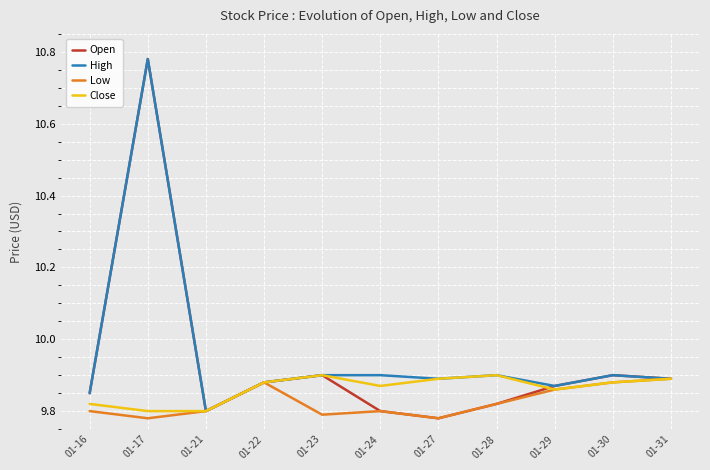

Which series has the widest spread of values?

Open